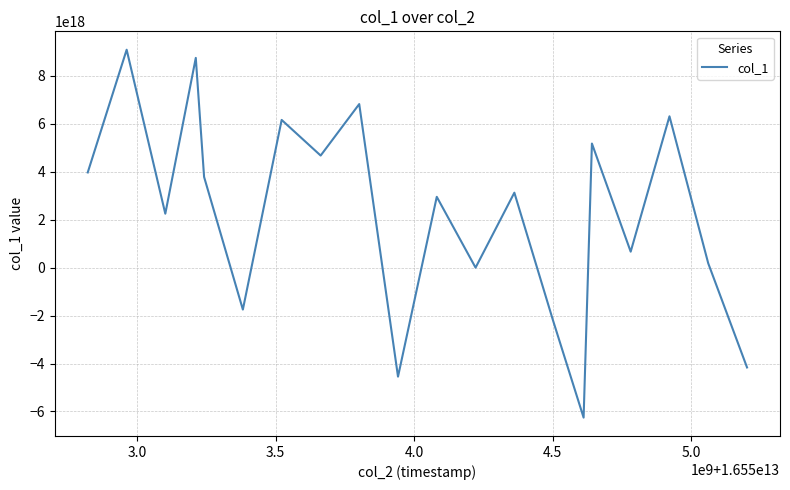

How many lines are shown in the chart?

1